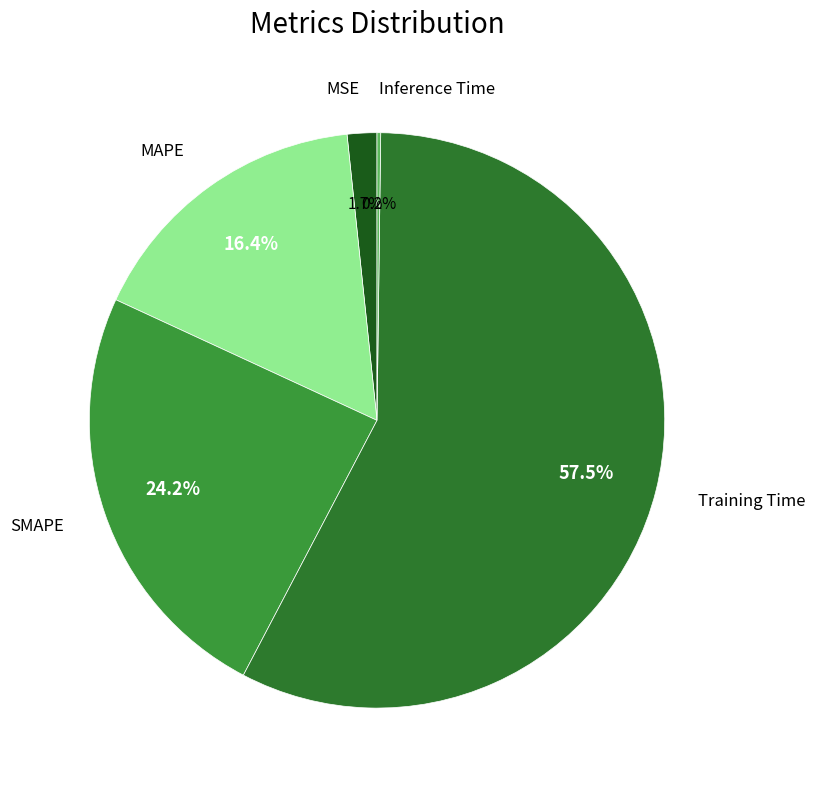

Combined, do MAPE and Training Time account for over 50%?

Yes